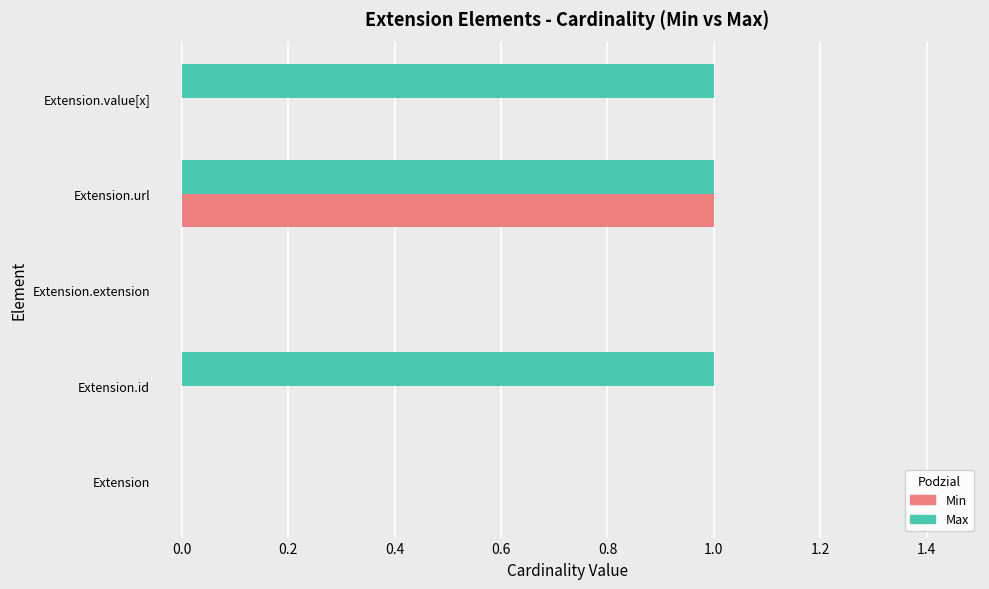

Is it true that Min equals 0 at Extension.value[x]?

True